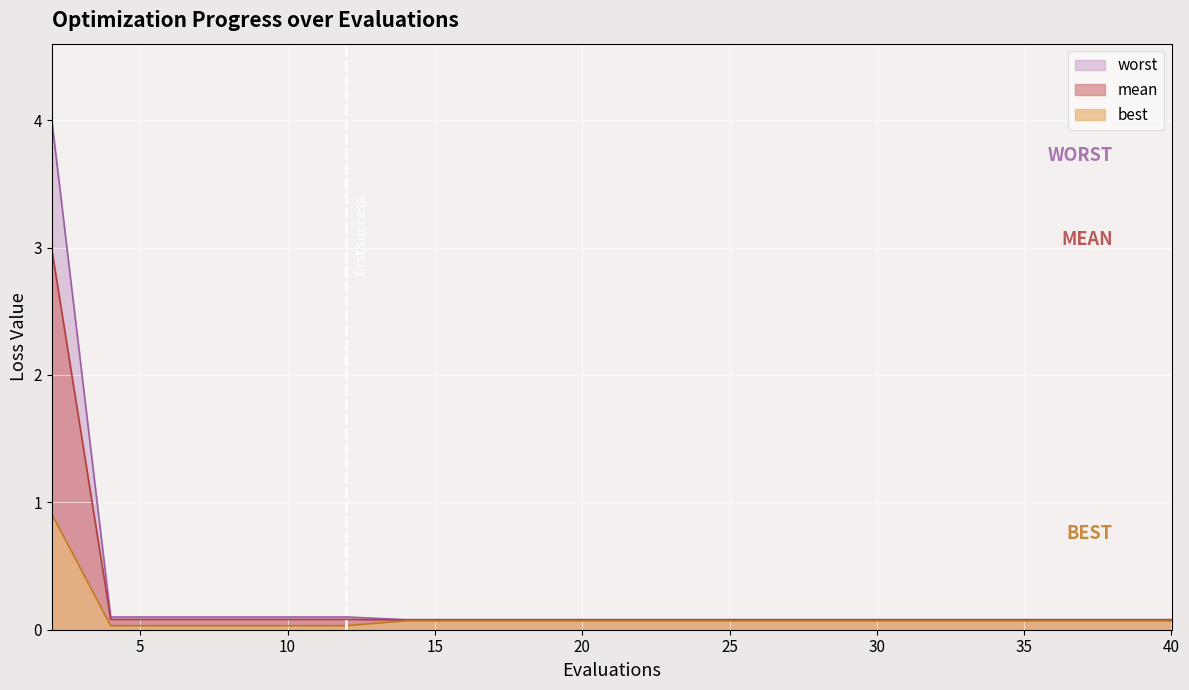

True or false: best and worst cross at least once.

False